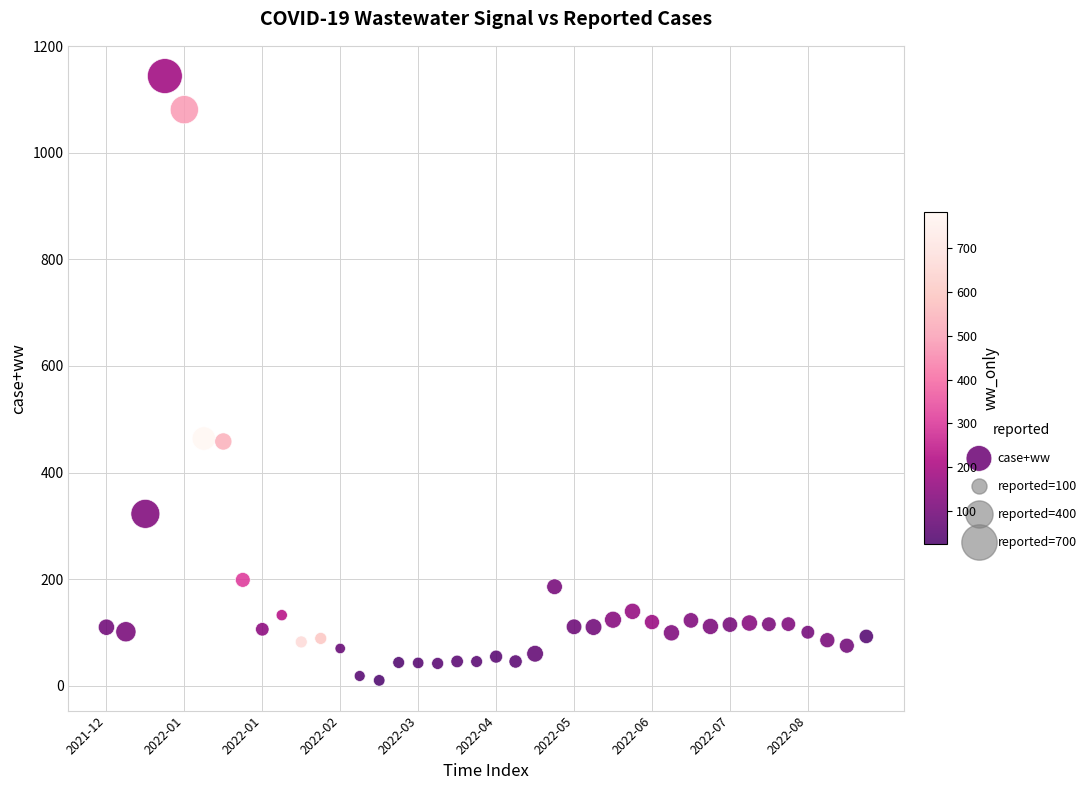

What is the range of Y values (max minus min)?

1134.8